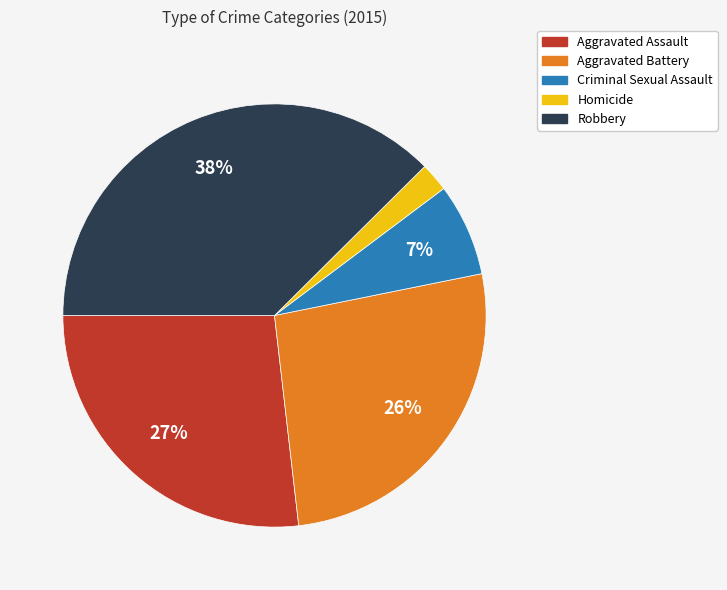

To the nearest percent, what is the average slice percentage?

20%